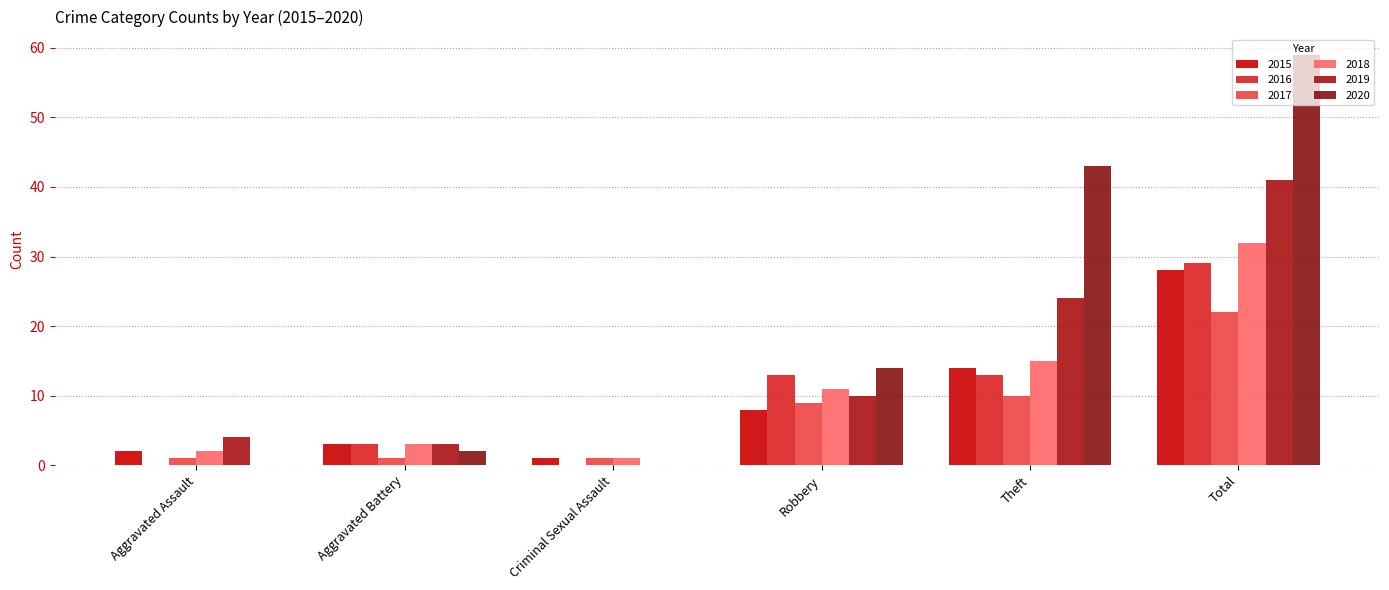

Is it true that 2016 equals 19 at Theft?

False